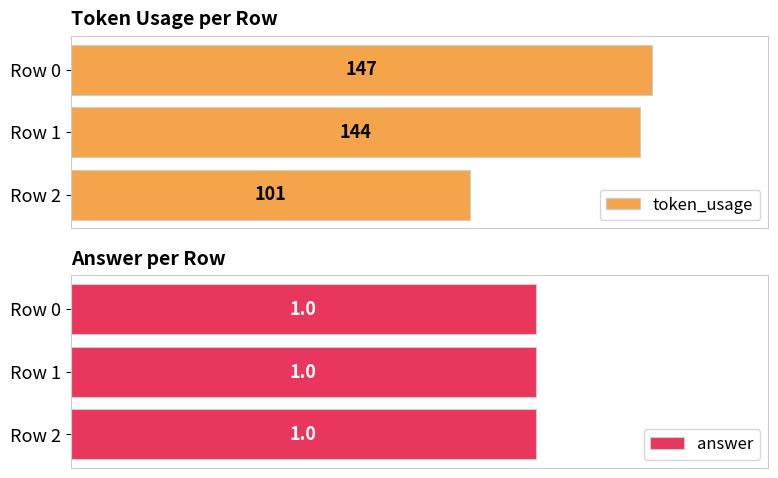

How many values in the token_usage series are below 144?

1